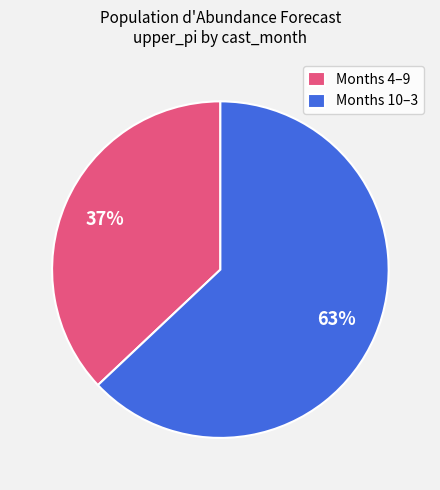

Is there a majority slice in this chart?

Yes